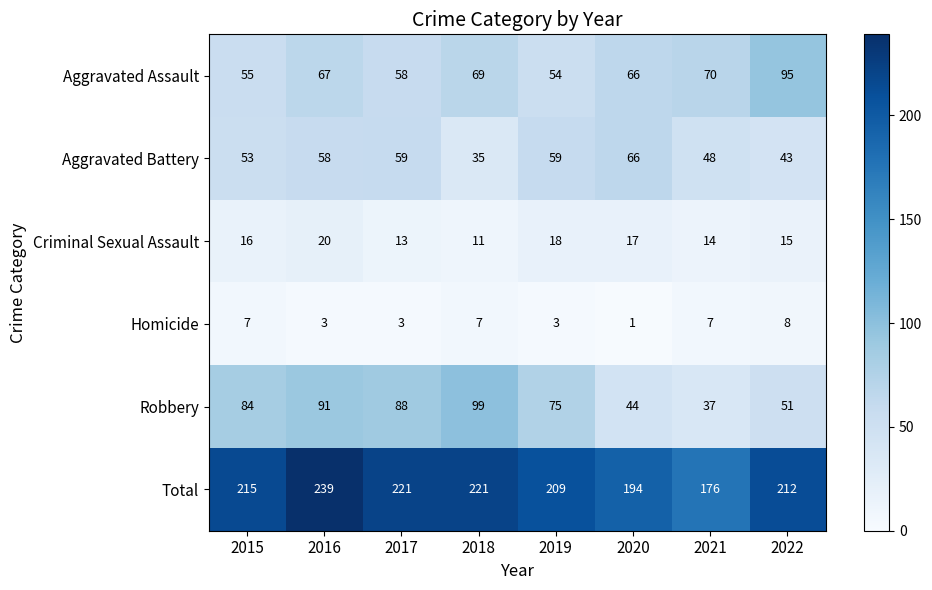

Which category has the highest value in the Robbery series?

2018